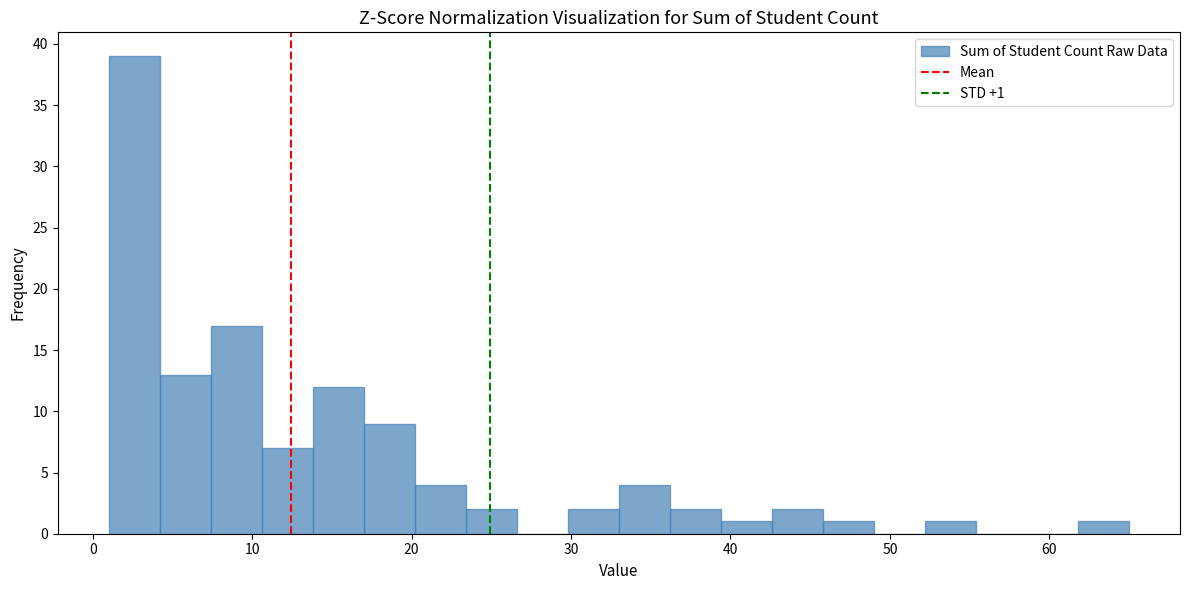

Read against the x-axis, roughly where is the centre of the tallest bar?

3